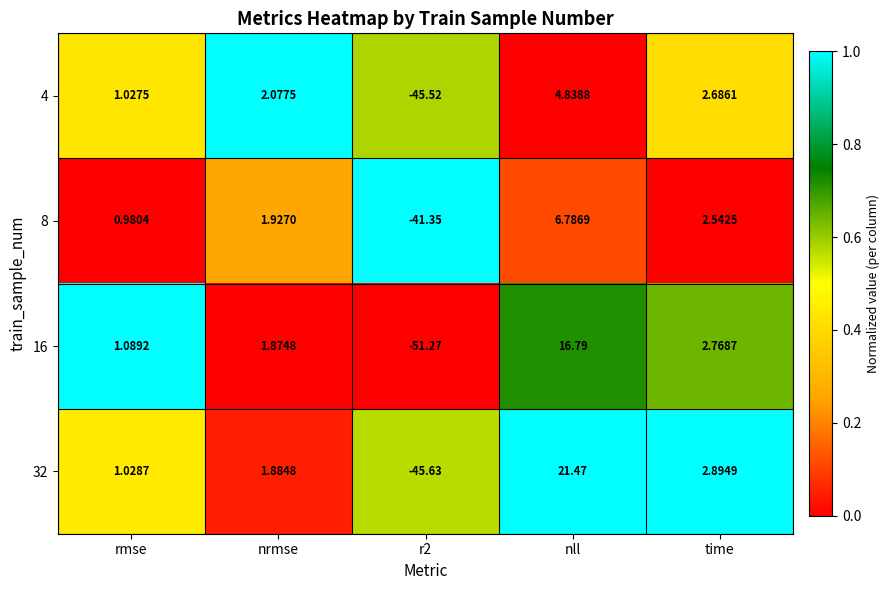

At which category is the sum across all series the highest?

nll